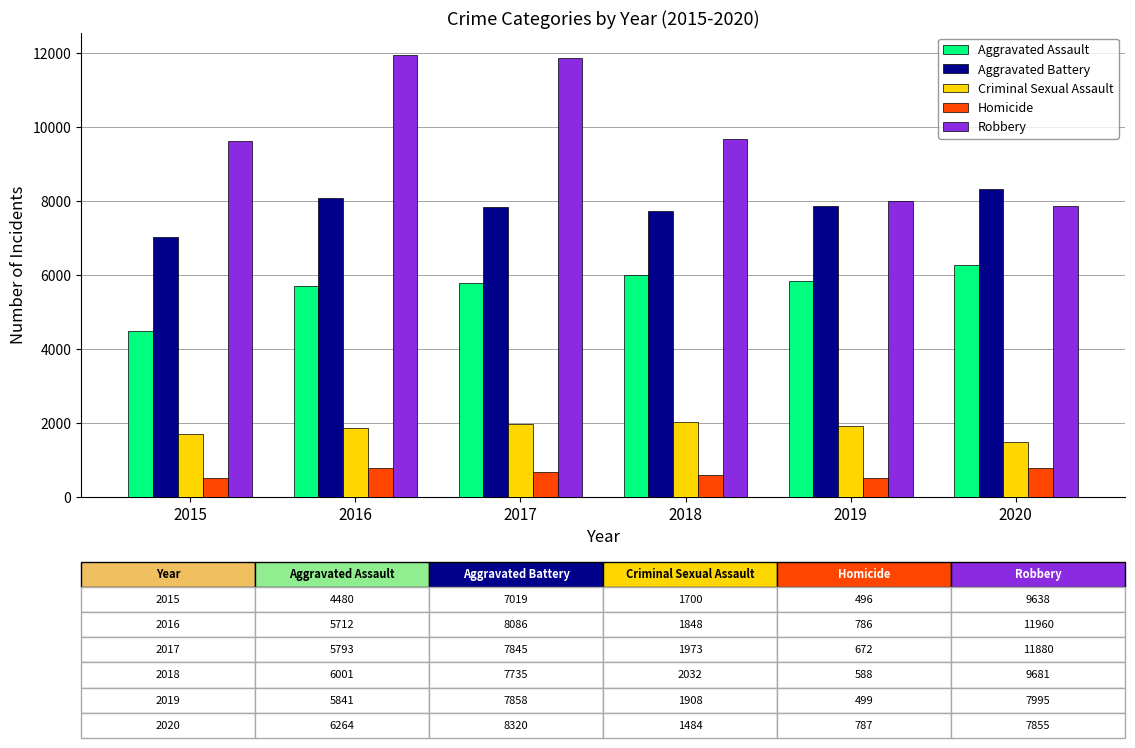

Between 2016 and 2018, which series saw the biggest shift?

Robbery